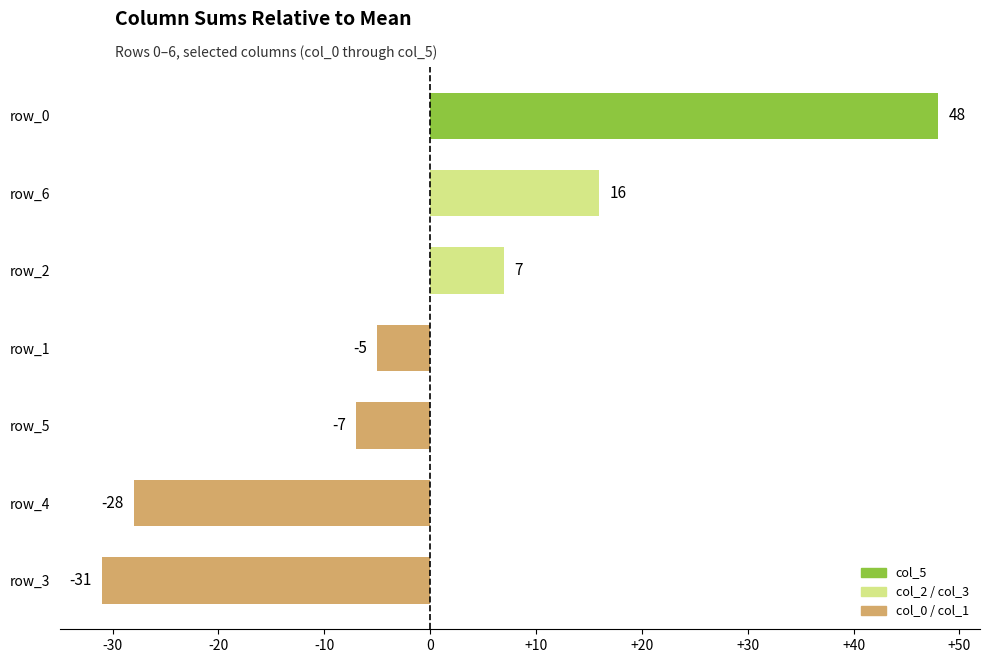

List the labels in order of value, largest first.

row_0, row_6, row_2, row_1, row_5, row_4, row_3